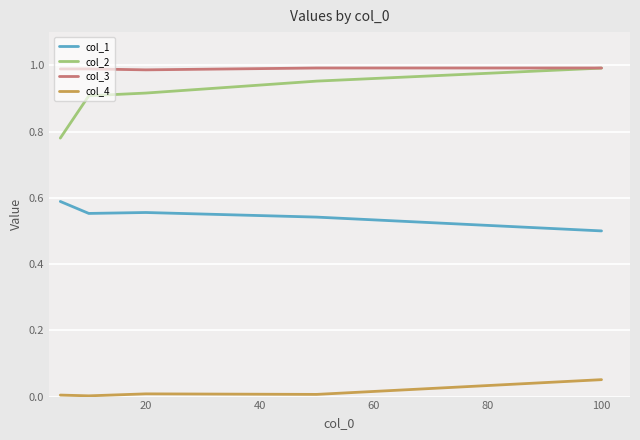

Which series has the largest range (max minus min)?

col_2